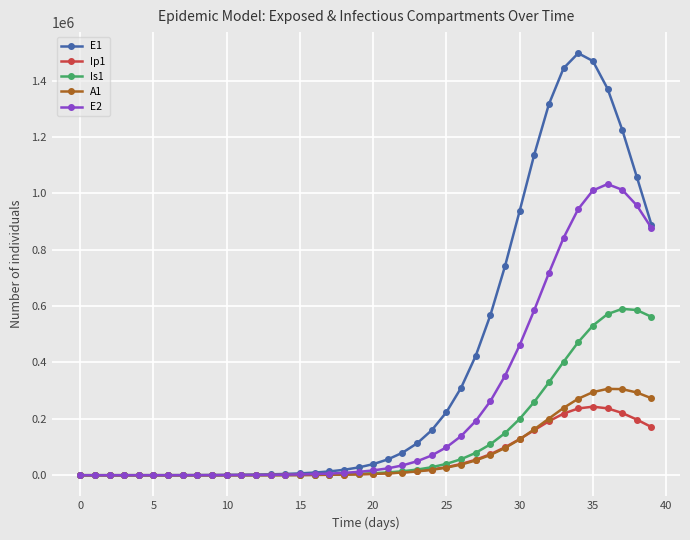

What is the maximum value shown in the chart?

1496930.5